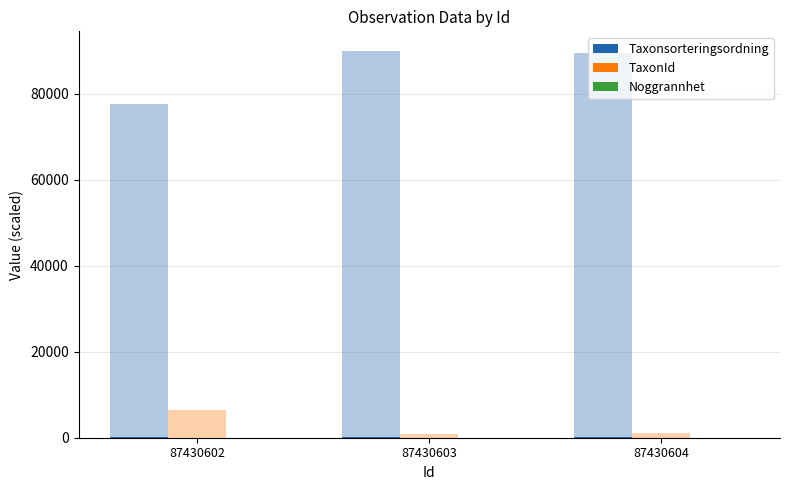

At 87430604, list the series in order from smallest to largest.

Noggrannhet, TaxonId, Taxonsorteringsordning